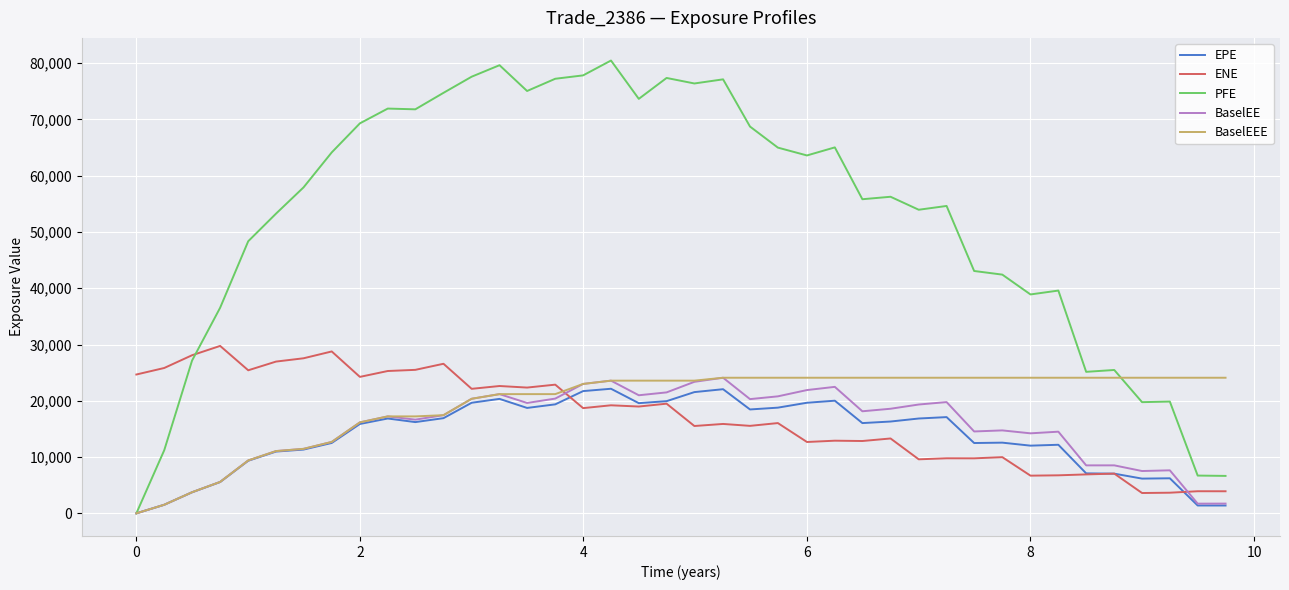

Which series has the largest total across all categories?

PFE